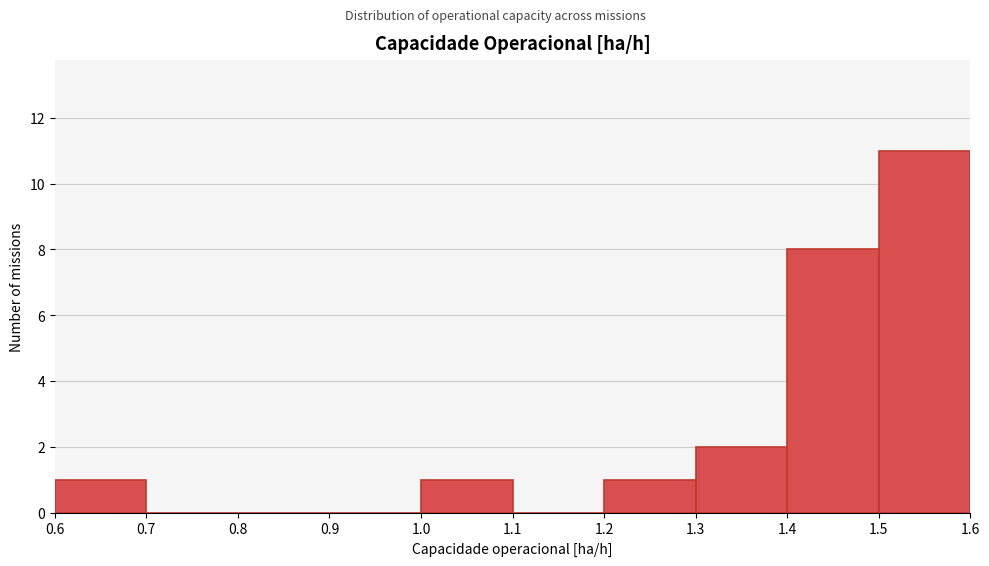

Over which range of the x-axis is the bar tallest?

1.5 to 1.6